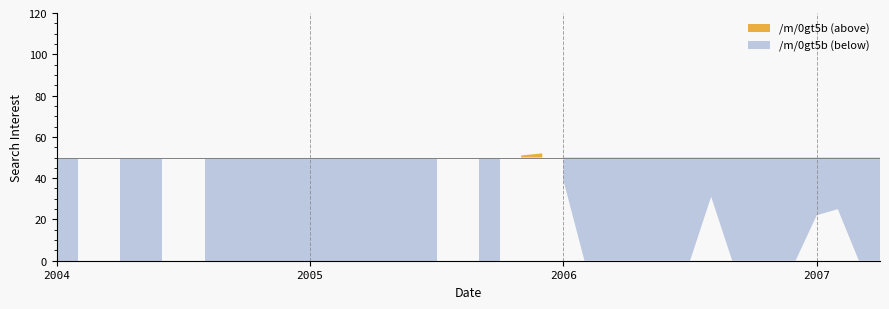

Rank the categories by value from highest to lowest.

2004-03, 2004-07, 2005-08, 2005-12, 2005-11, 2006-01, 2006-08, 2007-02, 2007-01, 2004-01, 2004-02, 2004-04, 2004-05, 2004-06, 2004-08, 2004-09, 2004-10, 2004-11, 2004-12, 2005-01, 2005-02, 2005-03, 2005-04, 2005-05, 2005-06, 2005-07, 2005-09, 2005-10, 2006-02, 2006-03, 2006-04, 2006-05, 2006-06, 2006-07, 2006-09, 2006-10, 2006-11, 2006-12, 2007-03, 2007-04